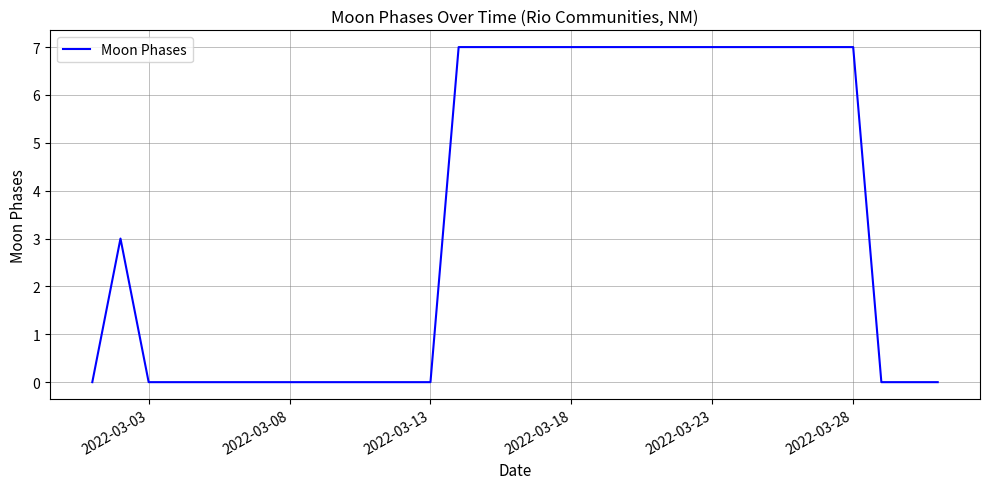

What is the greatest value displayed?

7